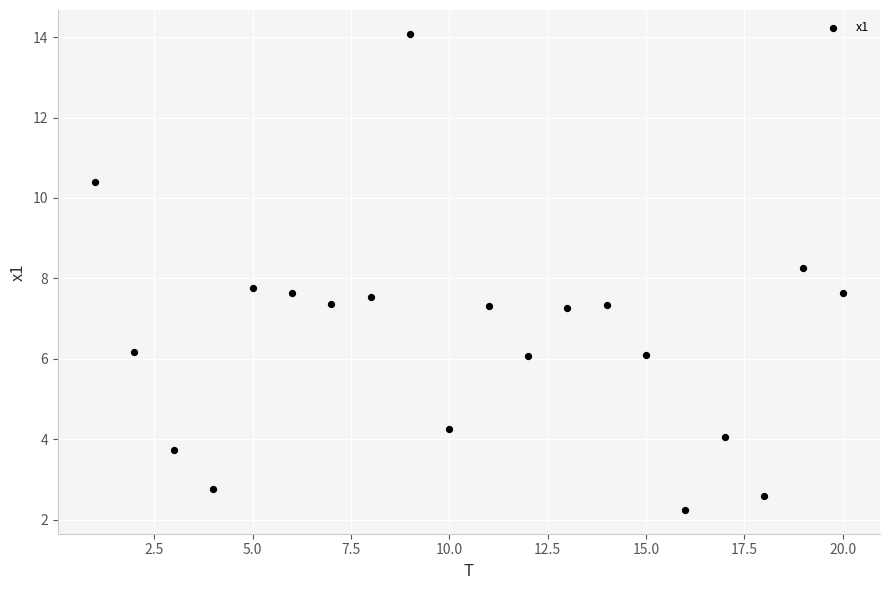

What is the range of Y values (max minus min)?

11.8